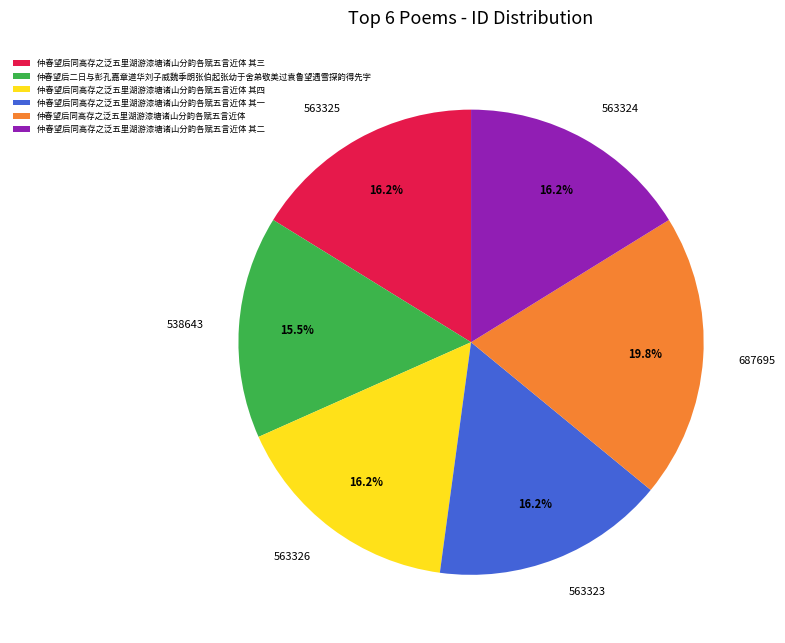

Is the sum of 仲春望后同高存之泛五里湖游漆塘诸山分韵各赋五言近体 其三 and 仲春望后同高存之泛五里湖游漆塘诸山分韵各赋五言近体 其四 greater than half?

No